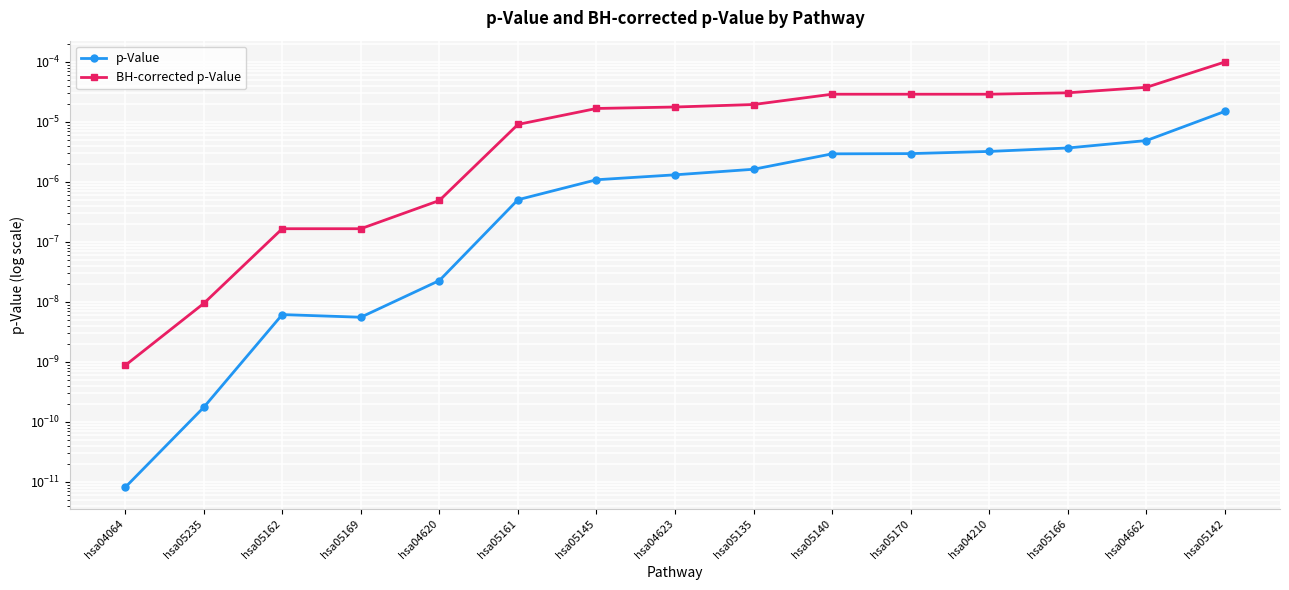

At how many categories does at least one series exceed 0?

15